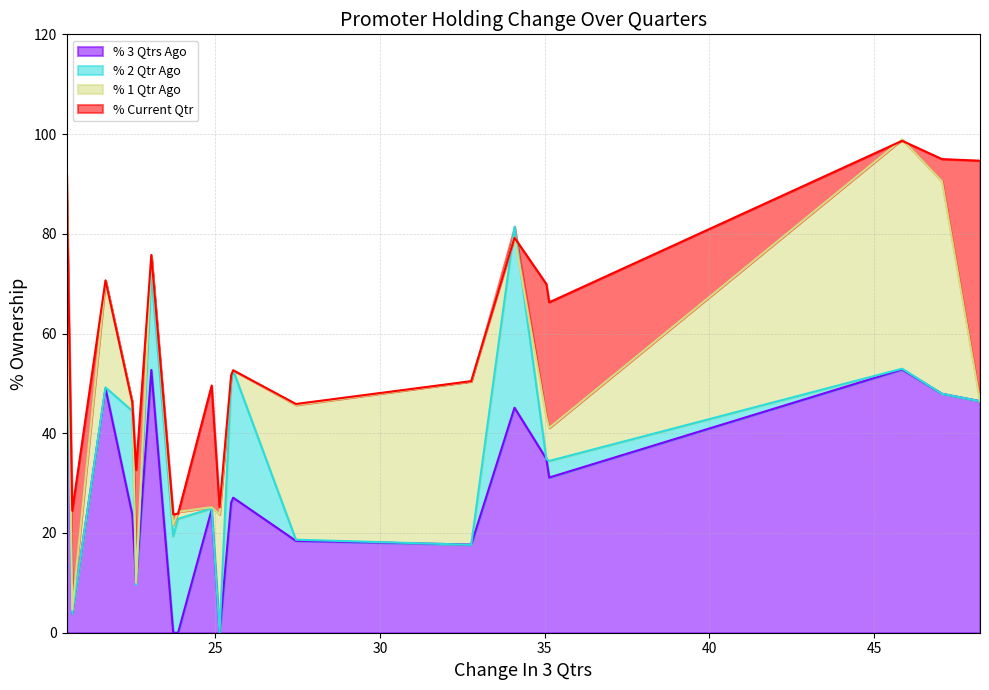

Which series has the widest spread of values?

% 1 Qtr Ago